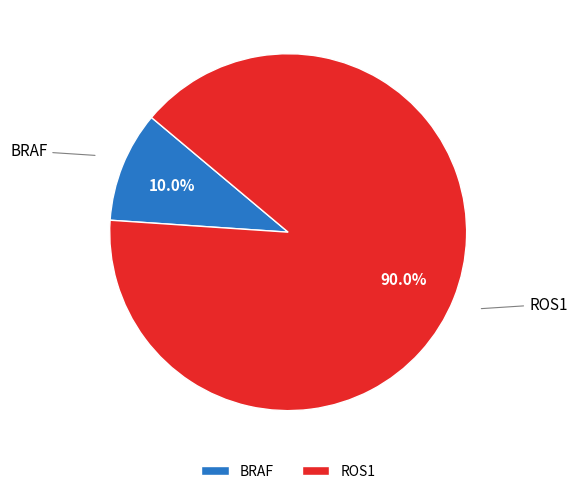

Combined, do BRAF and ROS1 account for over 50%?

Yes